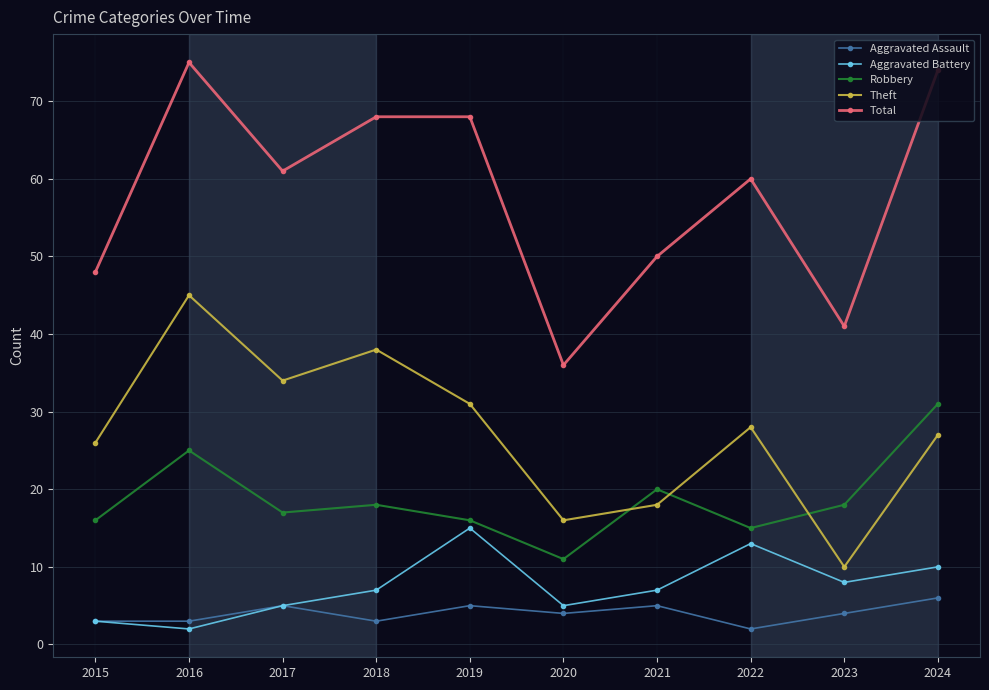

Reading left to right, list all the values displayed in this chart.

Aggravated Assault: 2015=3	2016=3	2017=5	2018=3	2019=5	2020=4	2021=5	2022=2	2023=4	2024=6
Aggravated Battery: 2015=3	2016=2	2017=5	2018=7	2019=15	2020=5	2021=7	2022=13	2023=8	2024=10
Robbery: 2015=16	2016=25	2017=17	2018=18	2019=16	2020=11	2021=20	2022=15	2023=18	2024=31
Theft: 2015=26	2016=45	2017=34	2018=38	2019=31	2020=16	2021=18	2022=28	2023=10	2024=27
Total: 2015=48	2016=75	2017=61	2018=68	2019=68	2020=36	2021=50	2022=60	2023=41	2024=74